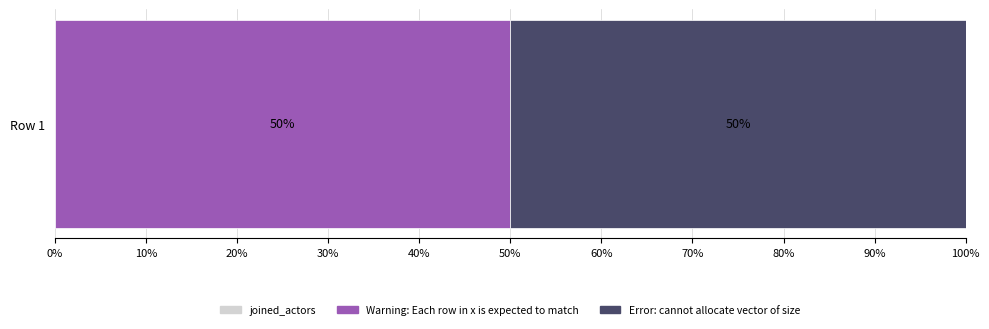

Approximately how many times larger is the value at Error: cannot allocate vector of size compared to Warning: Each row in x is expected to match?

1.0